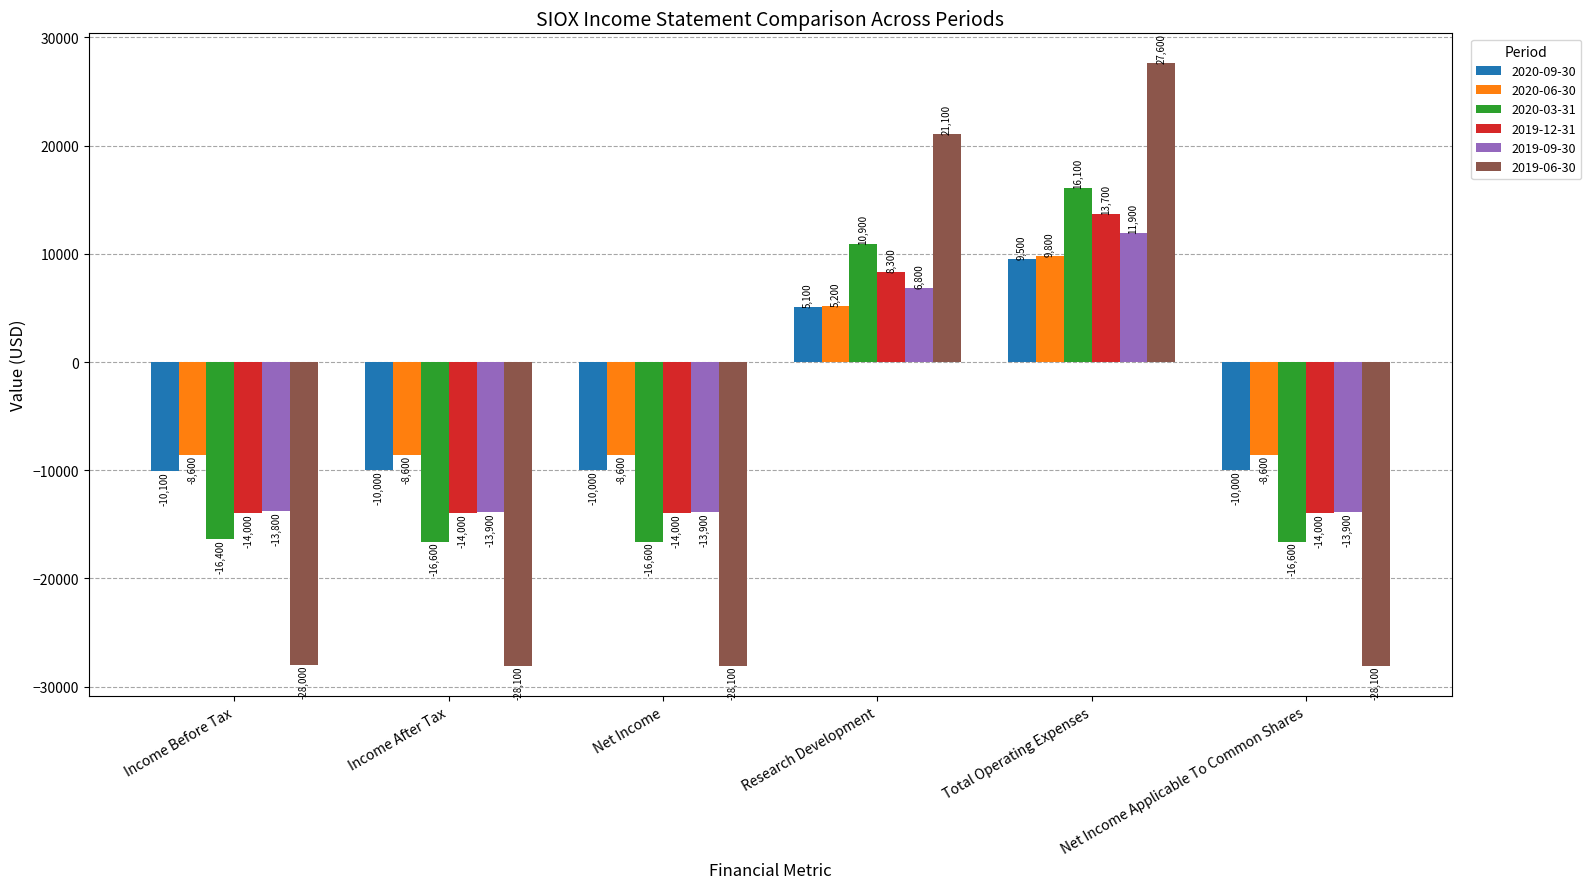

What is the sum of all 2019-06-30 values?

-63600